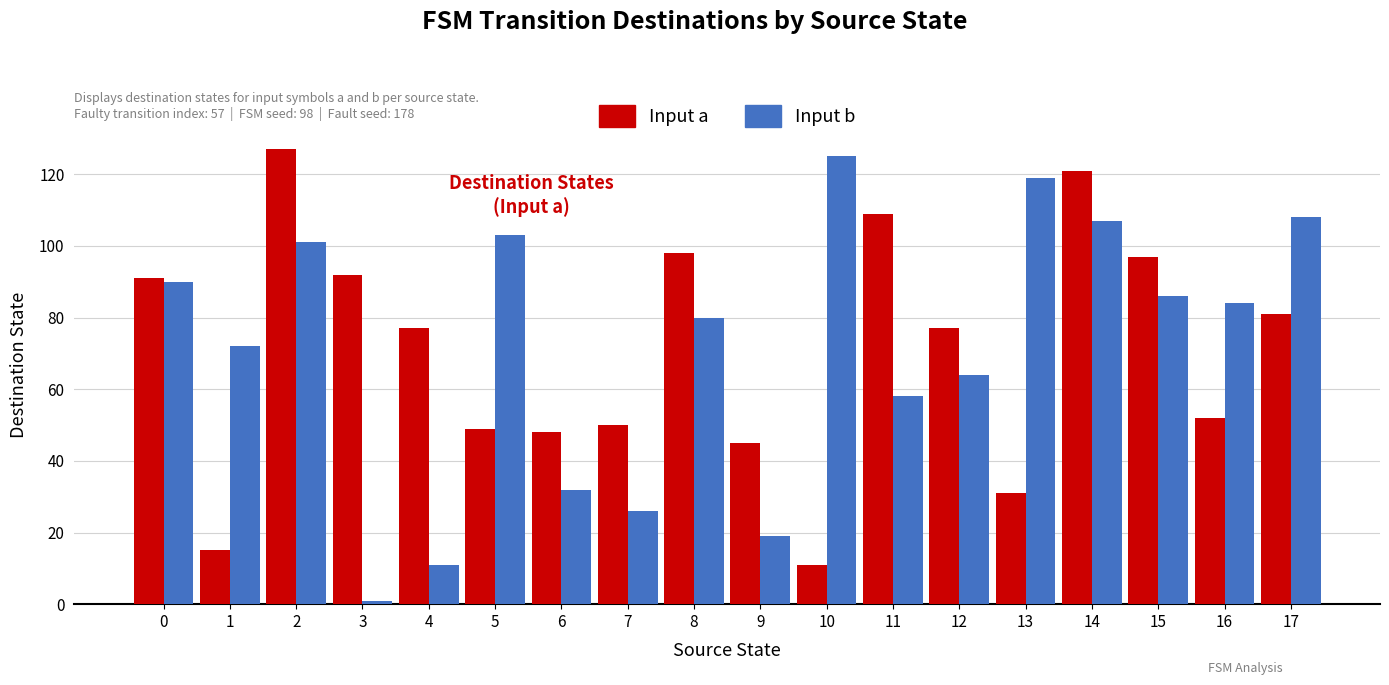

What is the difference between the maximum and second lowest values in the Input b series?

114